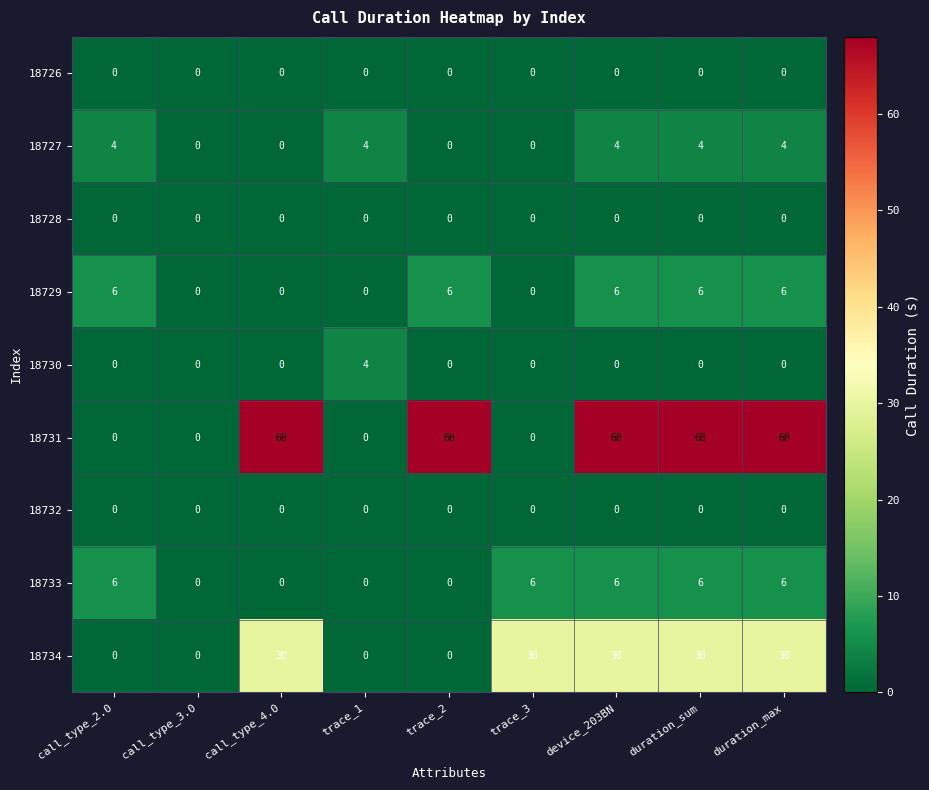

At how many categories does at least one series exceed 67?

5